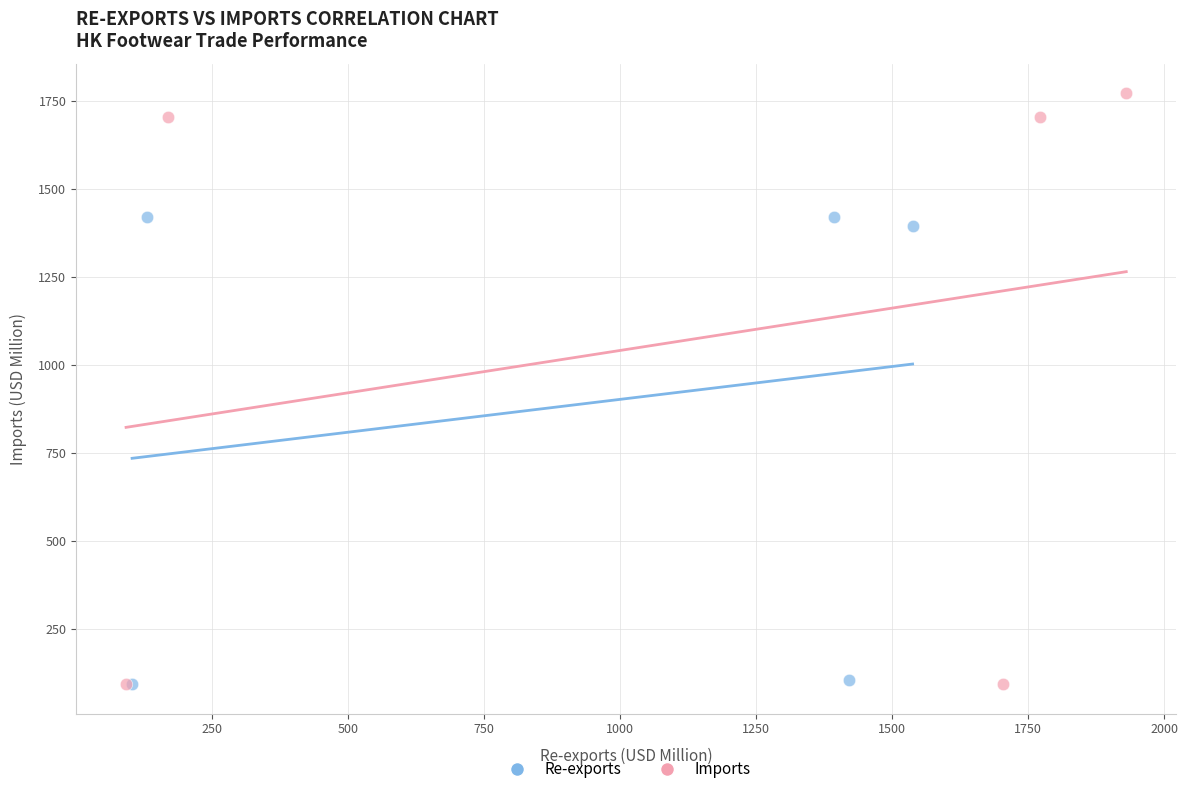

Which series contains the highest Y value?

Imports